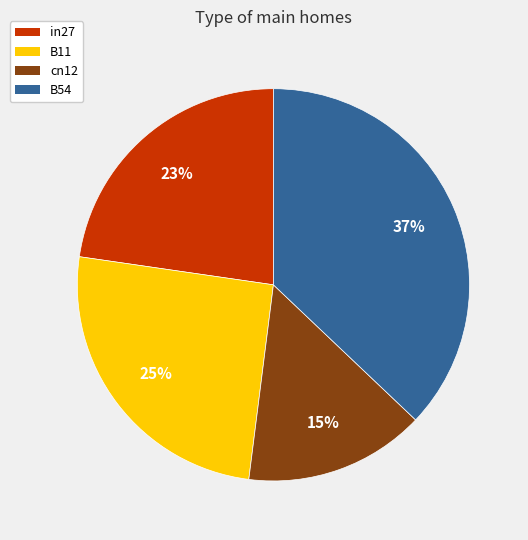

Approximately how many times larger is the value at B54 compared to B11?

1.5